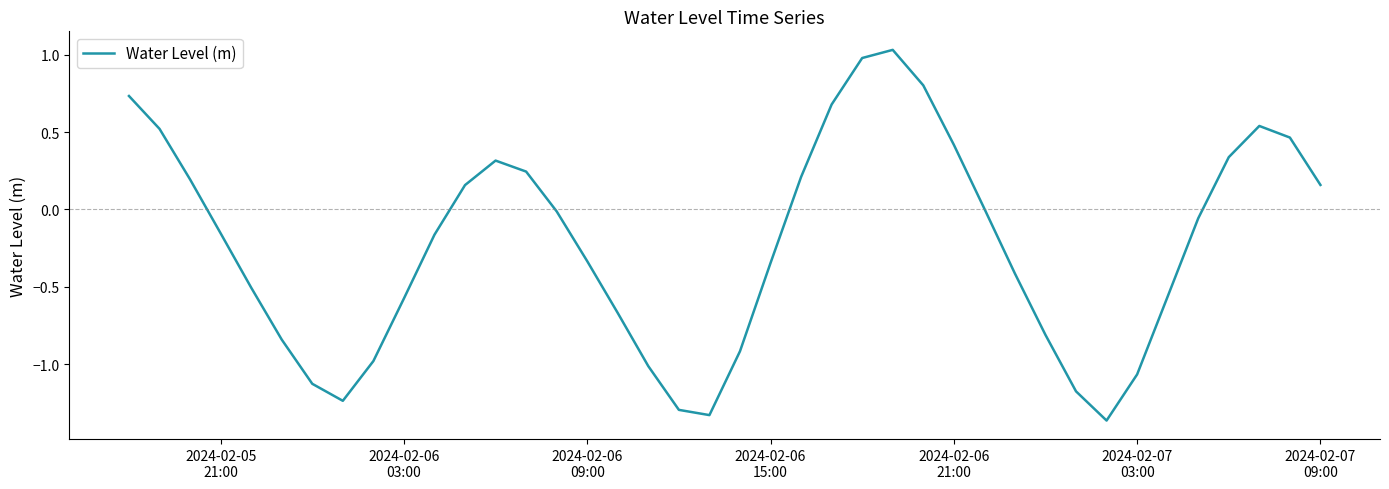

Is this an area chart (filled region under the line)?

No